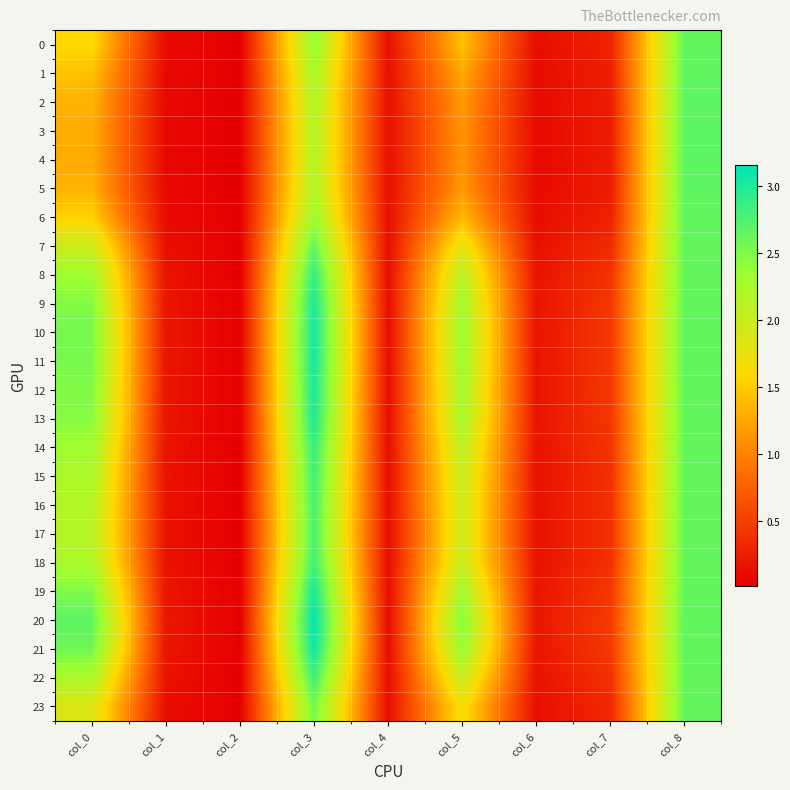

Rank the series by their maximum value, from highest to lowest.

20, 21, 10, 11, 19, 12, 9, 13, 8, 14, 18, 22, 15, 16, 17, 4, 3, 5, 2, 1, 7, 6, 0, 23